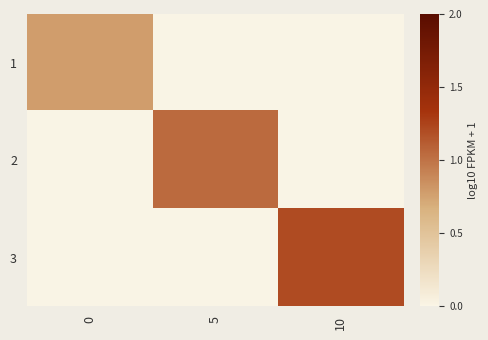

Count the number of categories in the chart.

3